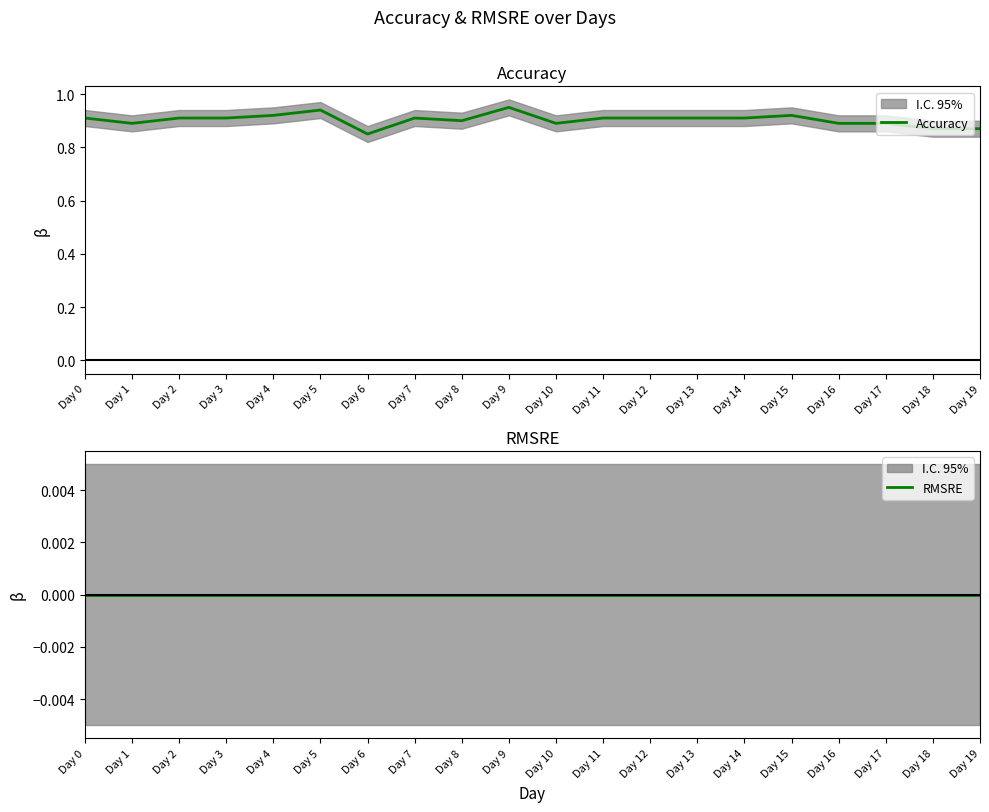

How many distinct data groups are displayed?

2